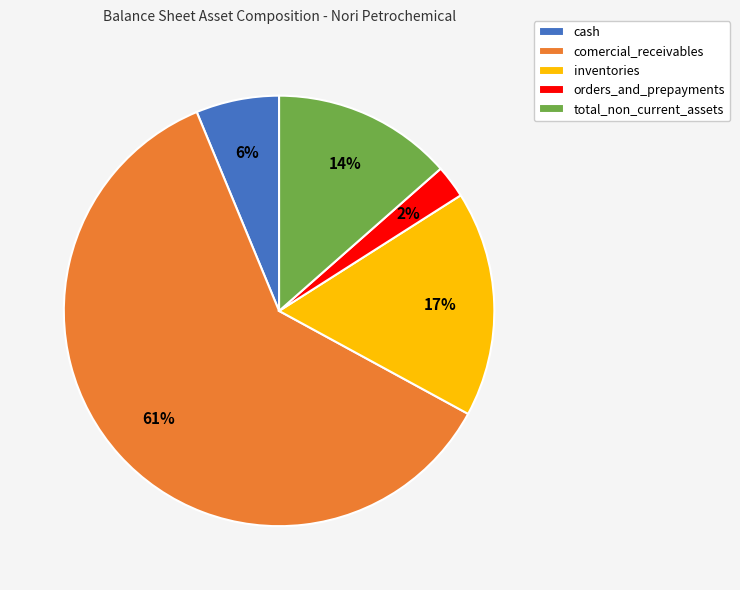

Rank the categories by value from highest to lowest.

comercial_receivables, inventories, total_non_current_assets, cash, orders_and_prepayments